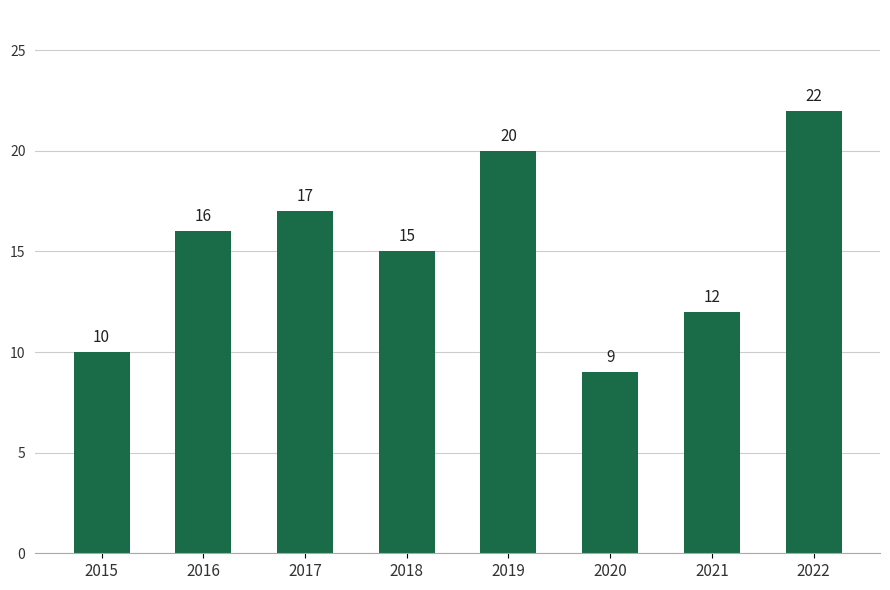

What value does the data have at 2020, to the nearest 10?

10